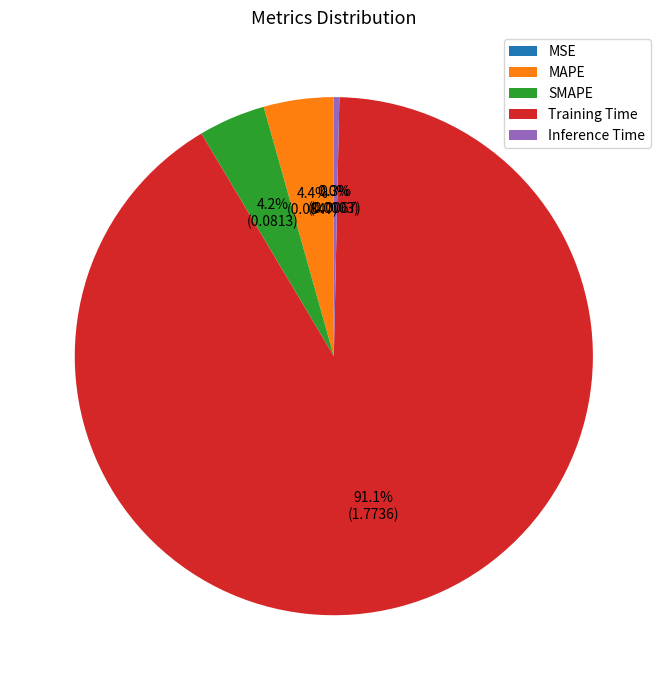

Which category accounts for the majority?

Training Time